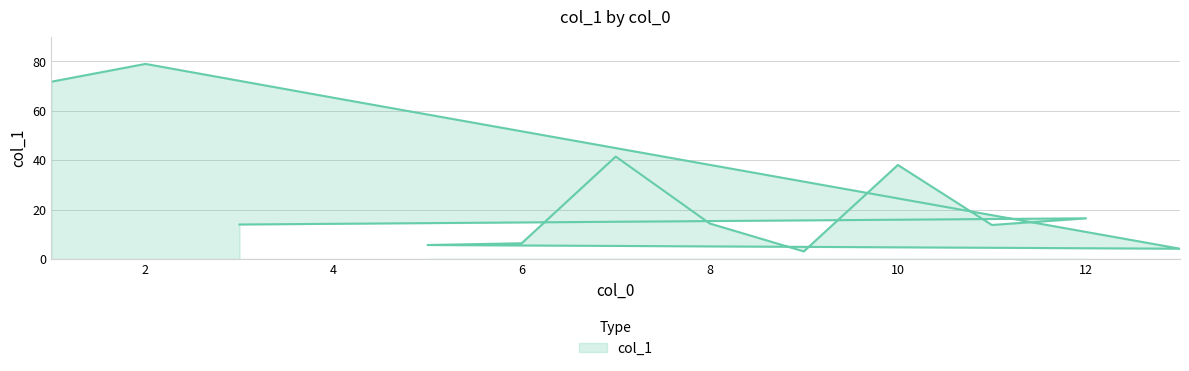

Reading left to right, list all the values displayed in this chart.

1=71.8	2=79.0	4=65.3	13=4.2	5=5.7	6=6.4	7=41.5	8=14.4	9=3.1	10=38.1	11=13.8	12=16.5	3=14.0